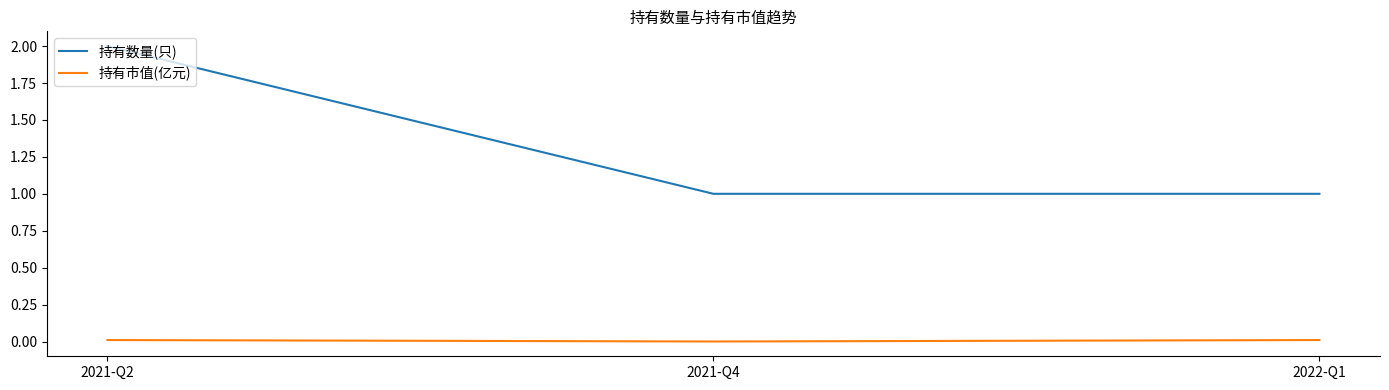

What is the difference between the highest and lowest values at 2022-Q1?

1.0